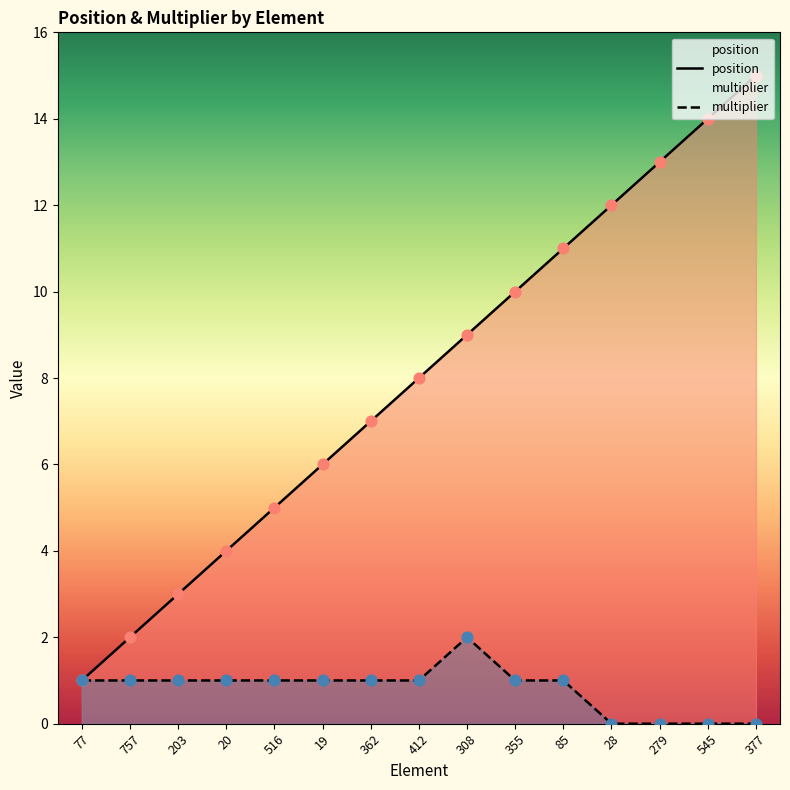

Is the value of position at 355 greater than the value of multiplier at 377?

Yes